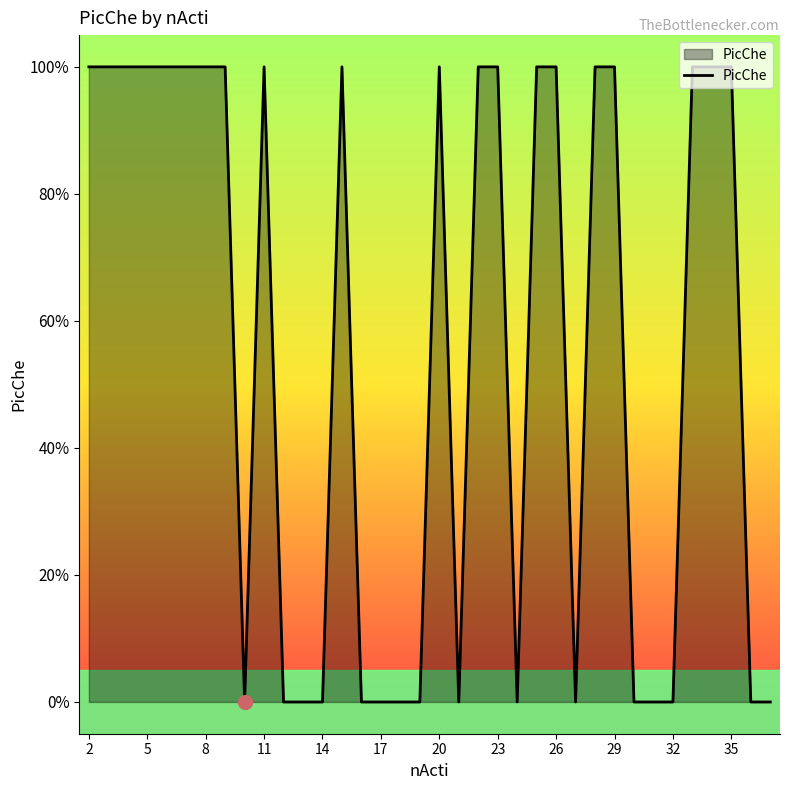

Does the chart have visible grid lines?

No